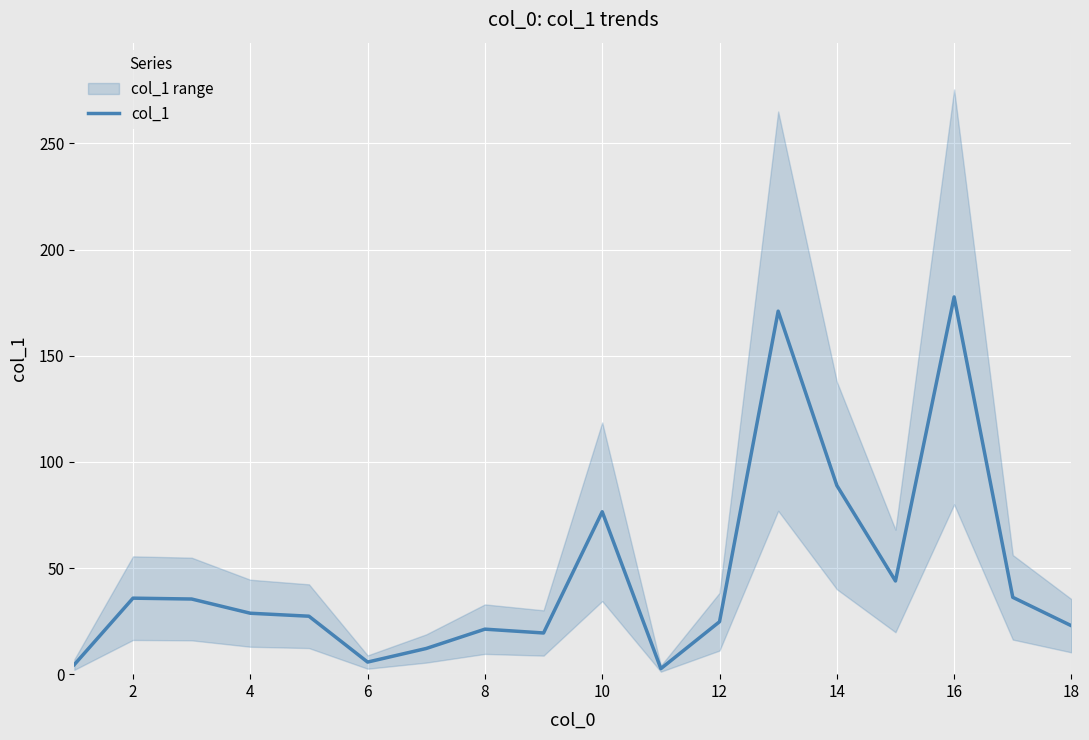

What is the smallest value displayed?

2.6